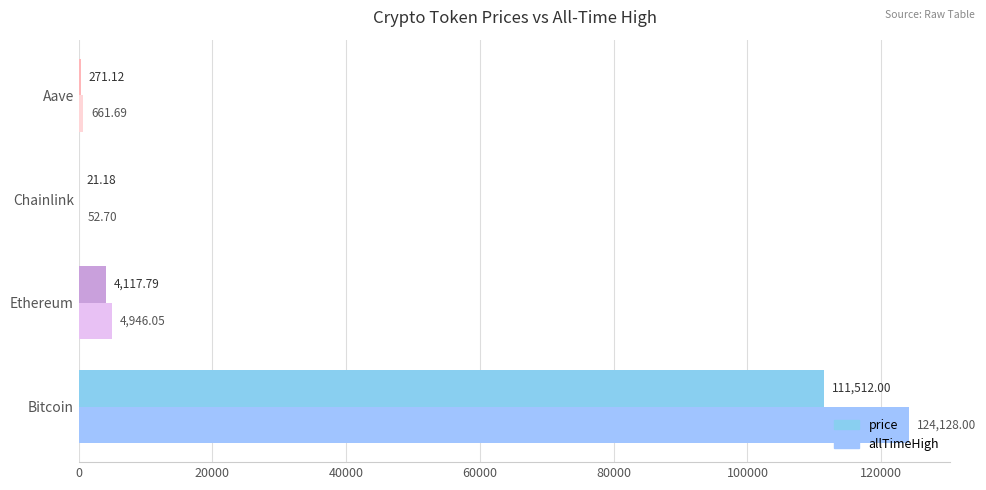

How many data points in allTimeHigh are above 4946?

2